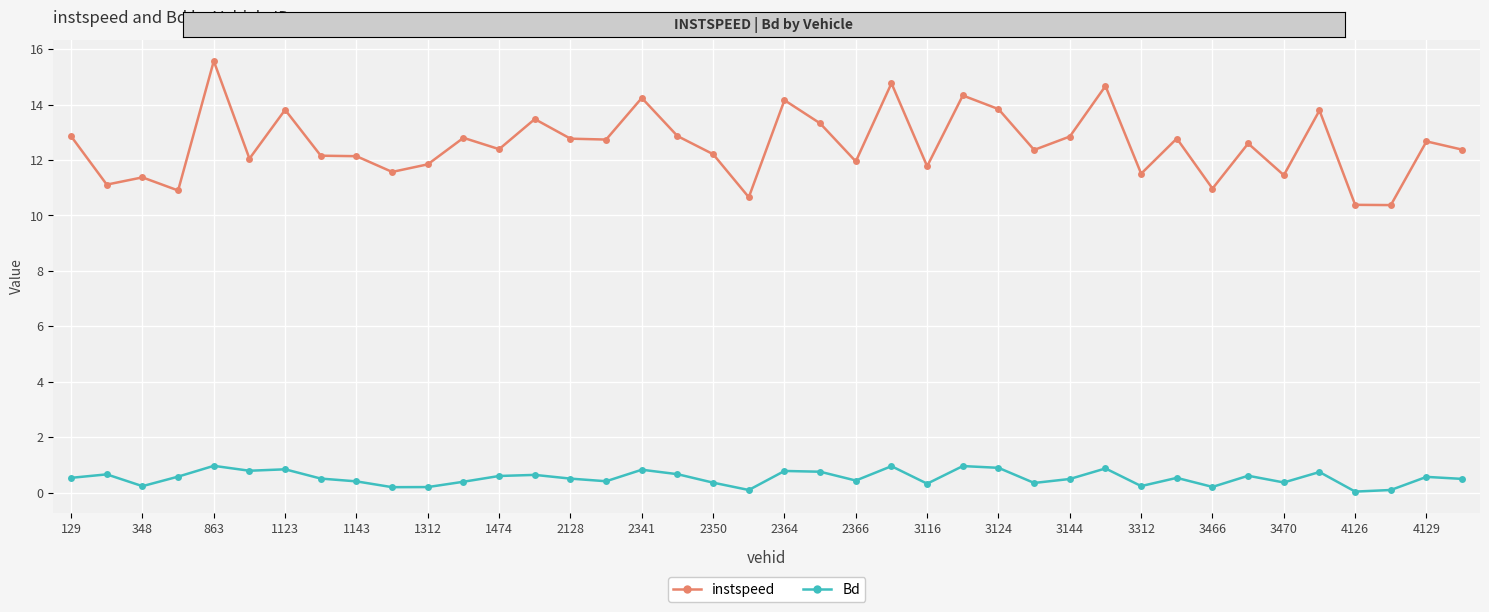

Rank the series by their maximum value, from lowest to highest.

Bd, instspeed